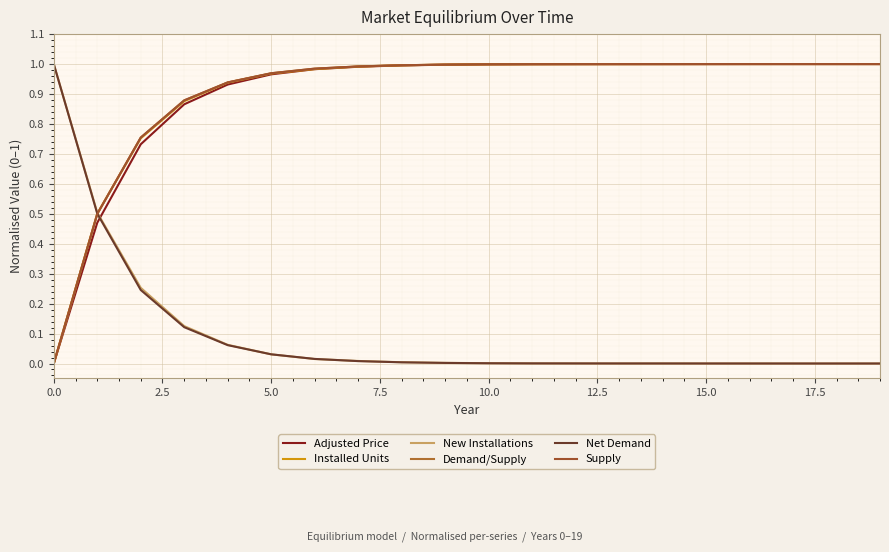

Does the chart display data point markers on the line(s)?

No